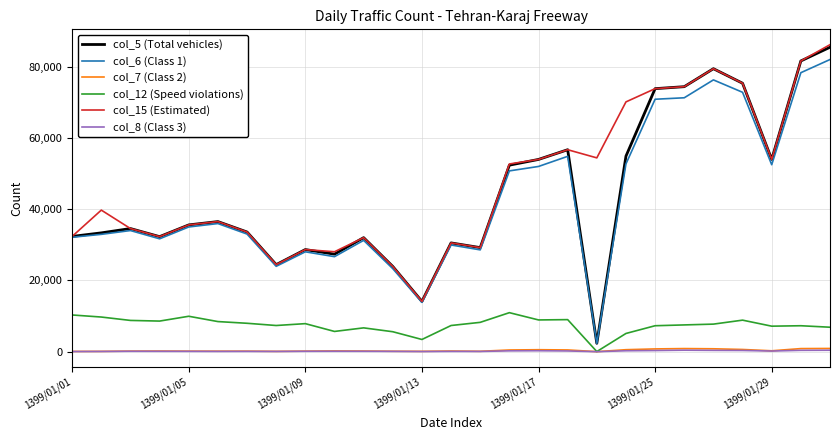

Which series has the largest range (max minus min)?

col_5 (Total vehicles)